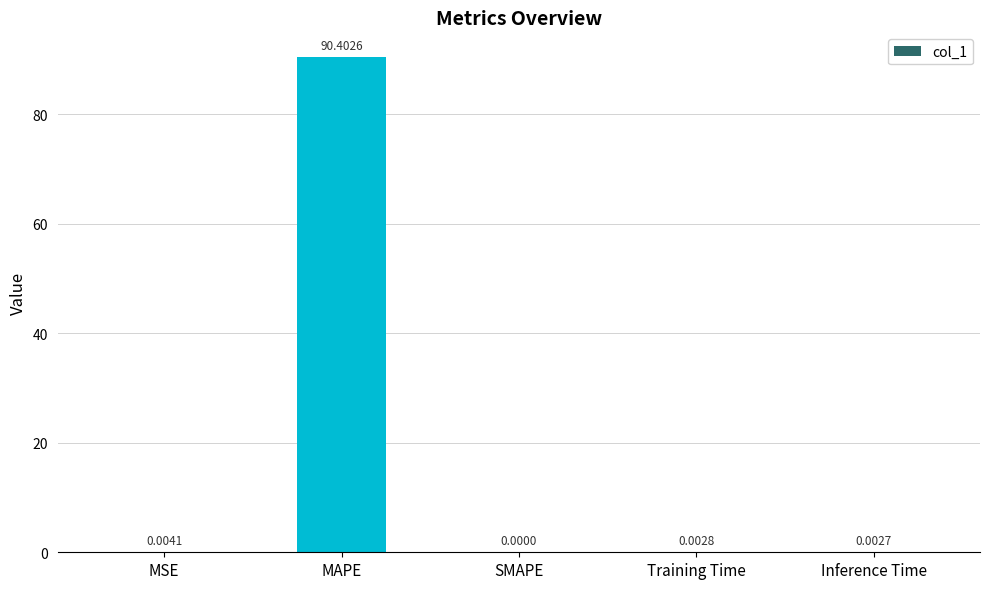

Between MAPE and SMAPE, which is larger?

MAPE